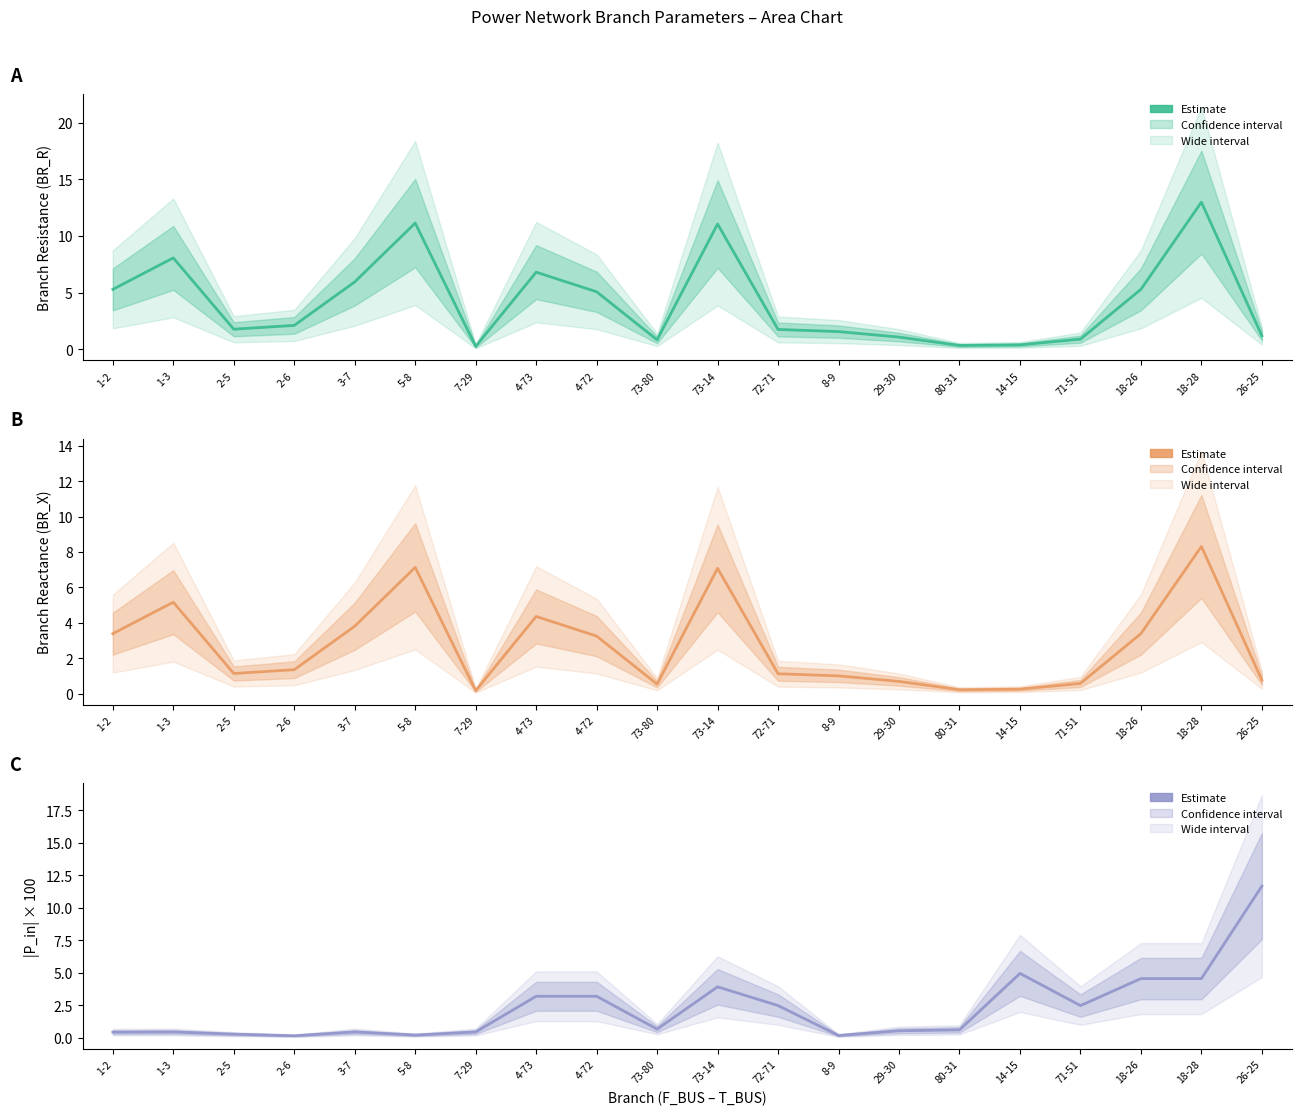

Which series changed the most between 7-29 and 29-30?

BR_R (Estimate)